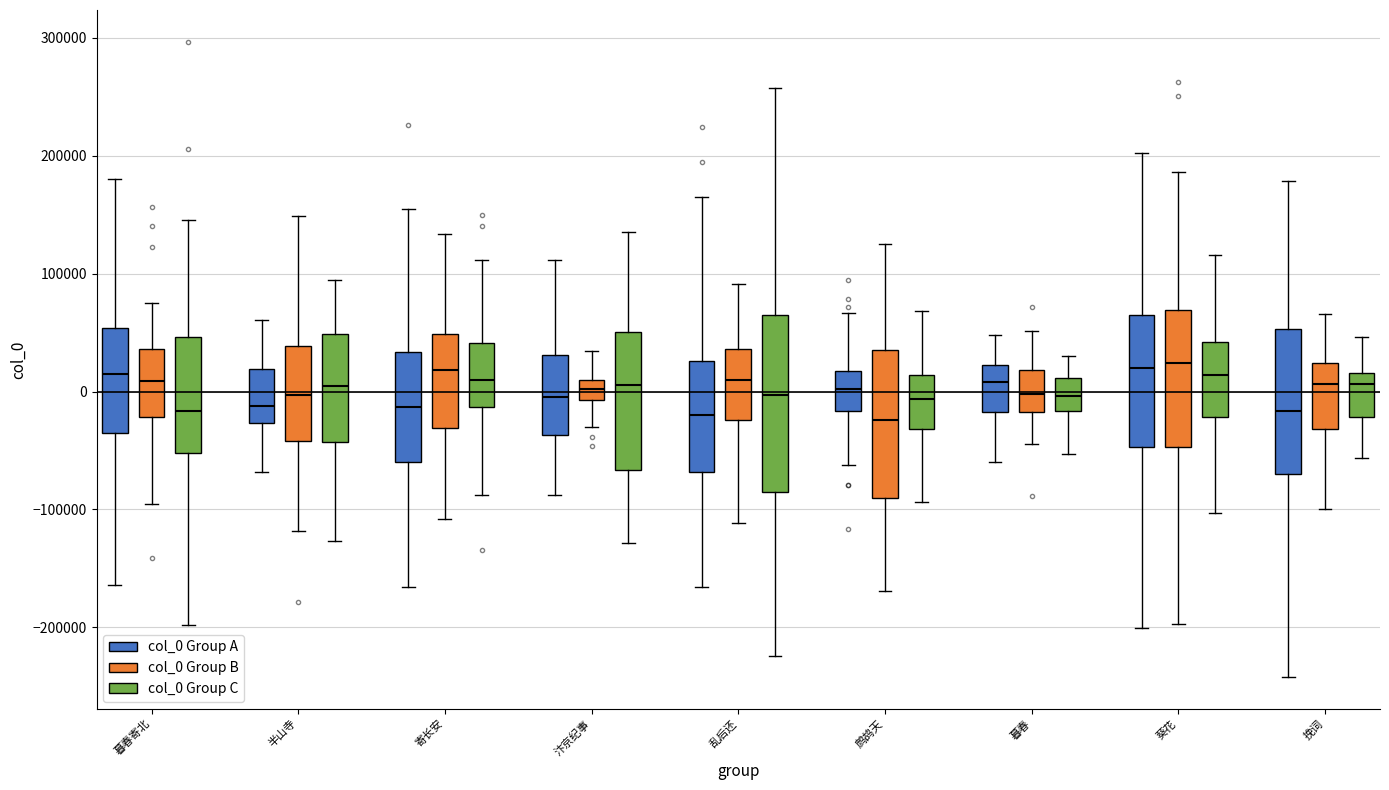

Reading left to right, transcribe this box plot: for each box, give where its median line is, the range the box spans, and where its two whiskers end, as read against the y-axis. The values are not printed on the chart, so give them approximately, as read against the axis.

暮春寄北 (col_0 Group A): median 10000, box -40000 to 50000, whiskers -160000 to 180000
暮春寄北 (col_0 Group B): median 10000, box -20000 to 40000, whiskers -100000 to 70000
暮春寄北 (col_0 Group C): median -20000, box -50000 to 50000, whiskers -200000 to 150000
半山寺 (col_0 Group A): median -10000, box -30000 to 20000, whiskers -70000 to 60000
半山寺 (col_0 Group B): median 0, box -40000 to 40000, whiskers -120000 to 150000
半山寺 (col_0 Group C): median 0, box -40000 to 50000, whiskers -130000 to 90000
寄长安 (col_0 Group A): median -10000, box -60000 to 30000, whiskers -170000 to 160000
寄长安 (col_0 Group B): median 20000, box -30000 to 50000, whiskers -110000 to 130000
寄长安 (col_0 Group C): median 10000, box -10000 to 40000, whiskers -90000 to 110000
汴京纪事 (col_0 Group A): median 0, box -40000 to 30000, whiskers -90000 to 110000
汴京纪事 (col_0 Group B): median 0, box -10000 to 10000, whiskers -30000 to 30000
汴京纪事 (col_0 Group C): median 10000, box -70000 to 50000, whiskers -130000 to 140000
乱后还 (col_0 Group A): median -20000, box -70000 to 30000, whiskers -170000 to 160000
乱后还 (col_0 Group B): median 10000, box -20000 to 40000, whiskers -110000 to 90000
乱后还 (col_0 Group C): median 0, box -90000 to 60000, whiskers -220000 to 260000
鹧鸪天 (col_0 Group A): median 0, box -20000 to 20000, whiskers -60000 to 70000
鹧鸪天 (col_0 Group B): median -20000, box -90000 to 40000, whiskers -170000 to 120000
鹧鸪天 (col_0 Group C): median -10000, box -30000 to 10000, whiskers -90000 to 70000
暮春 (col_0 Group A): median 10000, box -20000 to 20000, whiskers -60000 to 50000
暮春 (col_0 Group B): median 0, box -20000 to 20000, whiskers -40000 to 50000
暮春 (col_0 Group C): median 0, box -20000 to 10000, whiskers -50000 to 30000
葵花 (col_0 Group A): median 20000, box -50000 to 60000, whiskers -200000 to 200000
葵花 (col_0 Group B): median 20000, box -50000 to 70000, whiskers -200000 to 190000
葵花 (col_0 Group C): median 10000, box -20000 to 40000, whiskers -100000 to 120000
挽词 (col_0 Group A): median -20000, box -70000 to 50000, whiskers -240000 to 180000
挽词 (col_0 Group B): median 10000, box -30000 to 20000, whiskers -100000 to 70000
挽词 (col_0 Group C): median 10000, box -20000 to 20000, whiskers -60000 to 50000